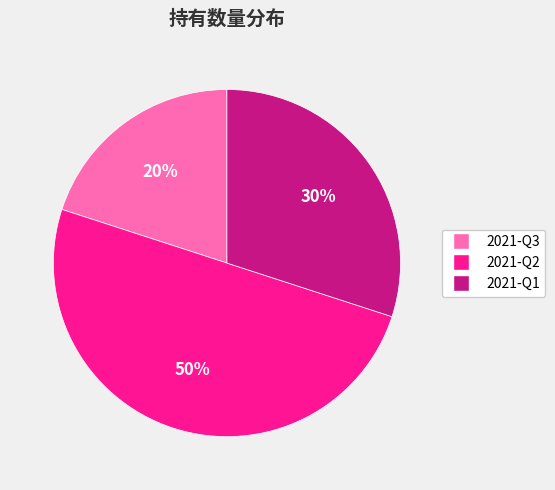

The 2021-Q3 slice represents 12% of the pie. True or false?

False